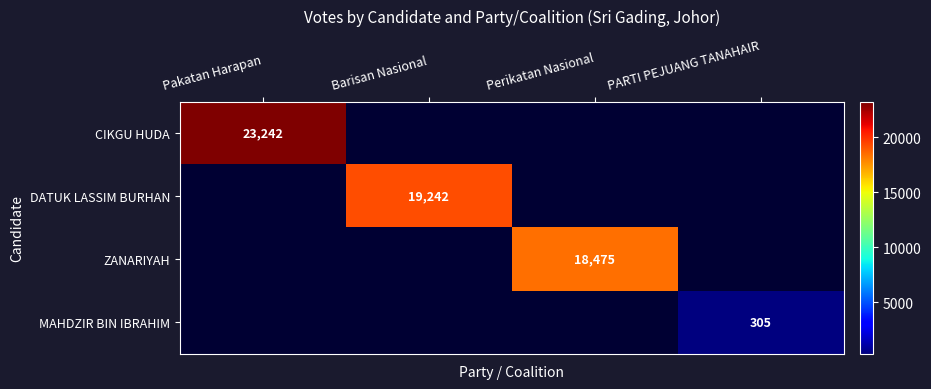

The MAHDZIR BIN IBRAHIM series shows 80 at PARTI PEJUANG TANAHAIR. True or false?

False